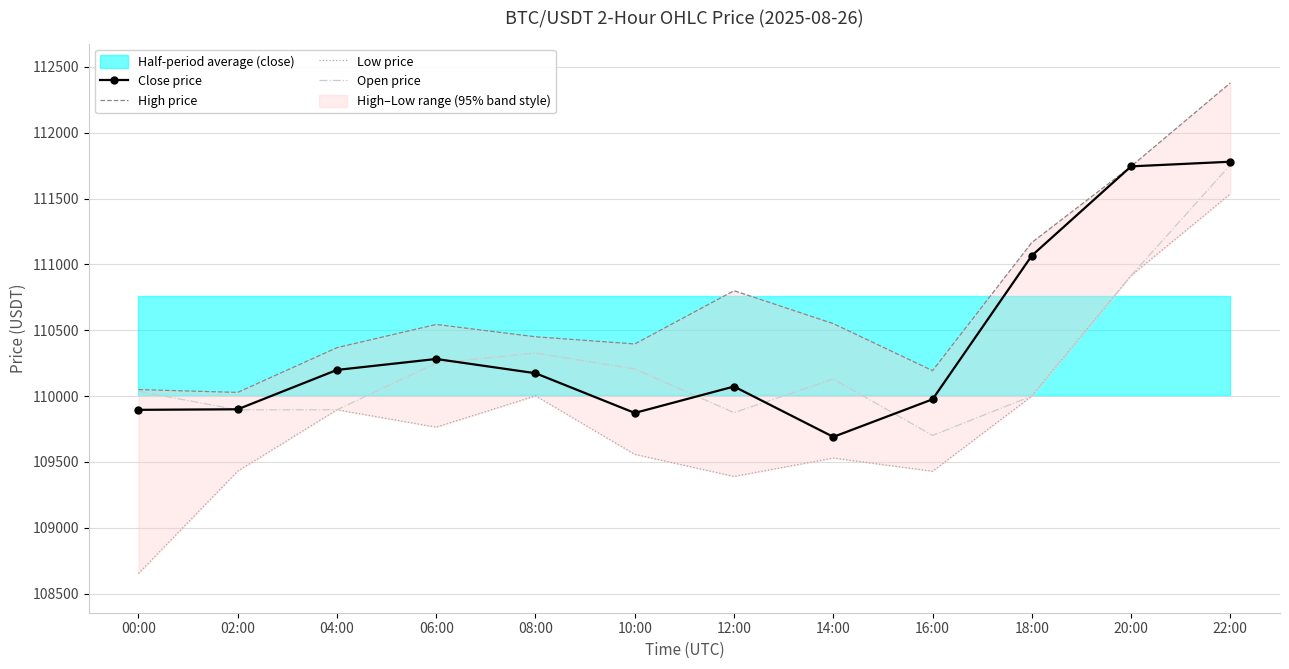

What is the label of the 11th point from the right?

02:00